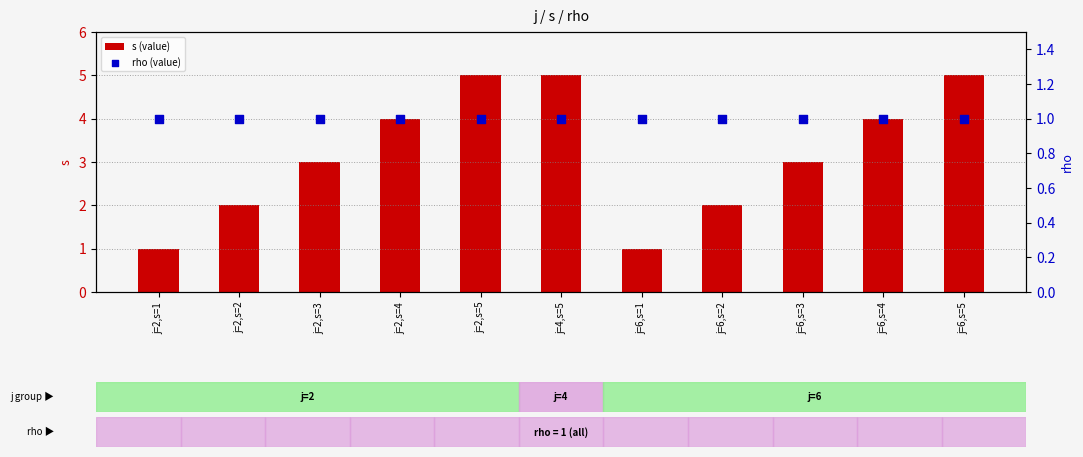

What are all the series names shown in the legend?

s (value), rho (value)